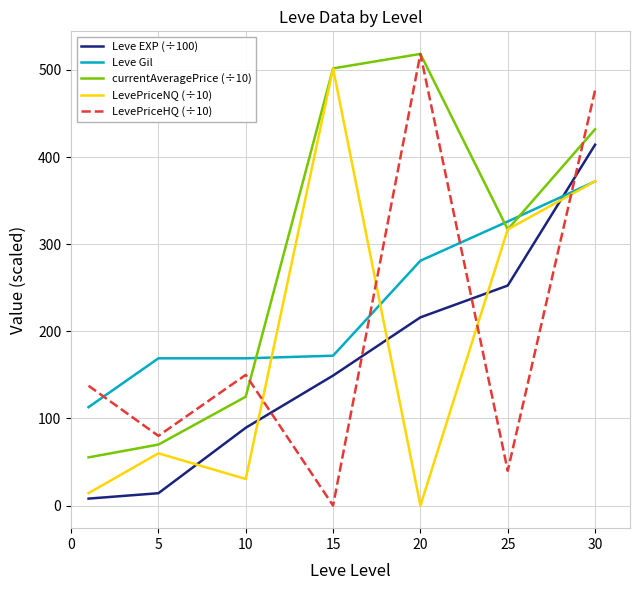

Which series has the largest total across all categories?

currentAveragePrice (÷10)